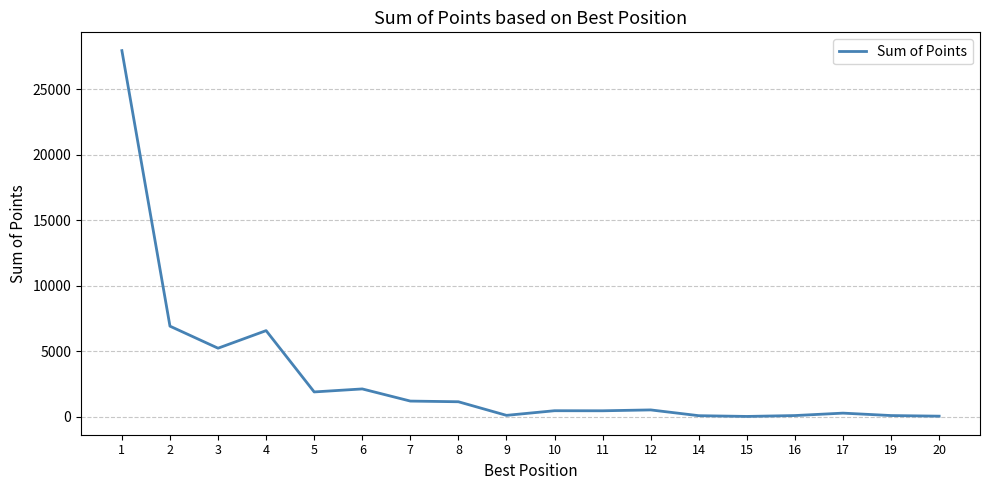

What is the sum of the values at 8 and 19?

1215